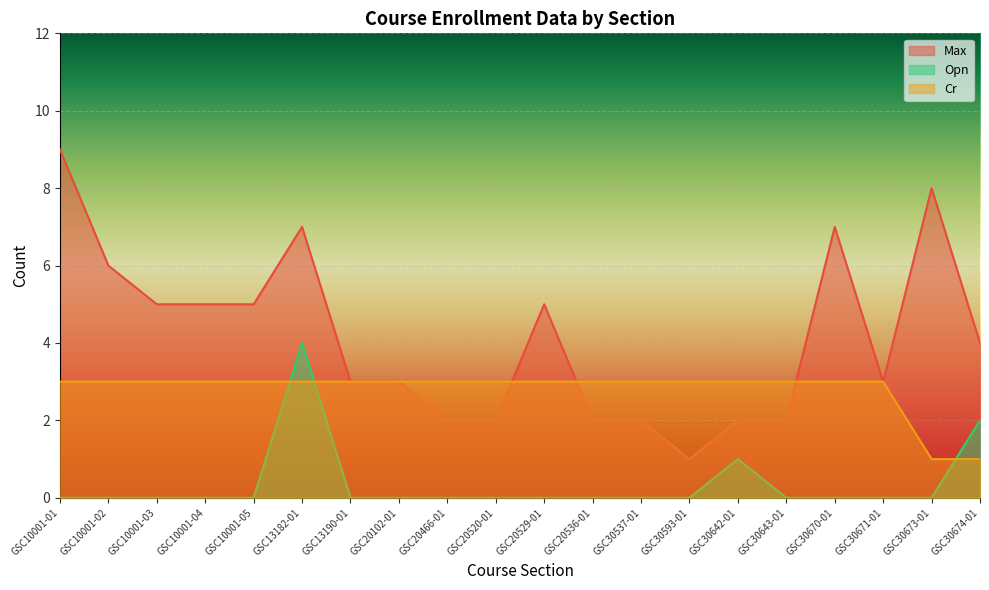

After their last crossing, which series has the higher values: Max or Cr?

Max